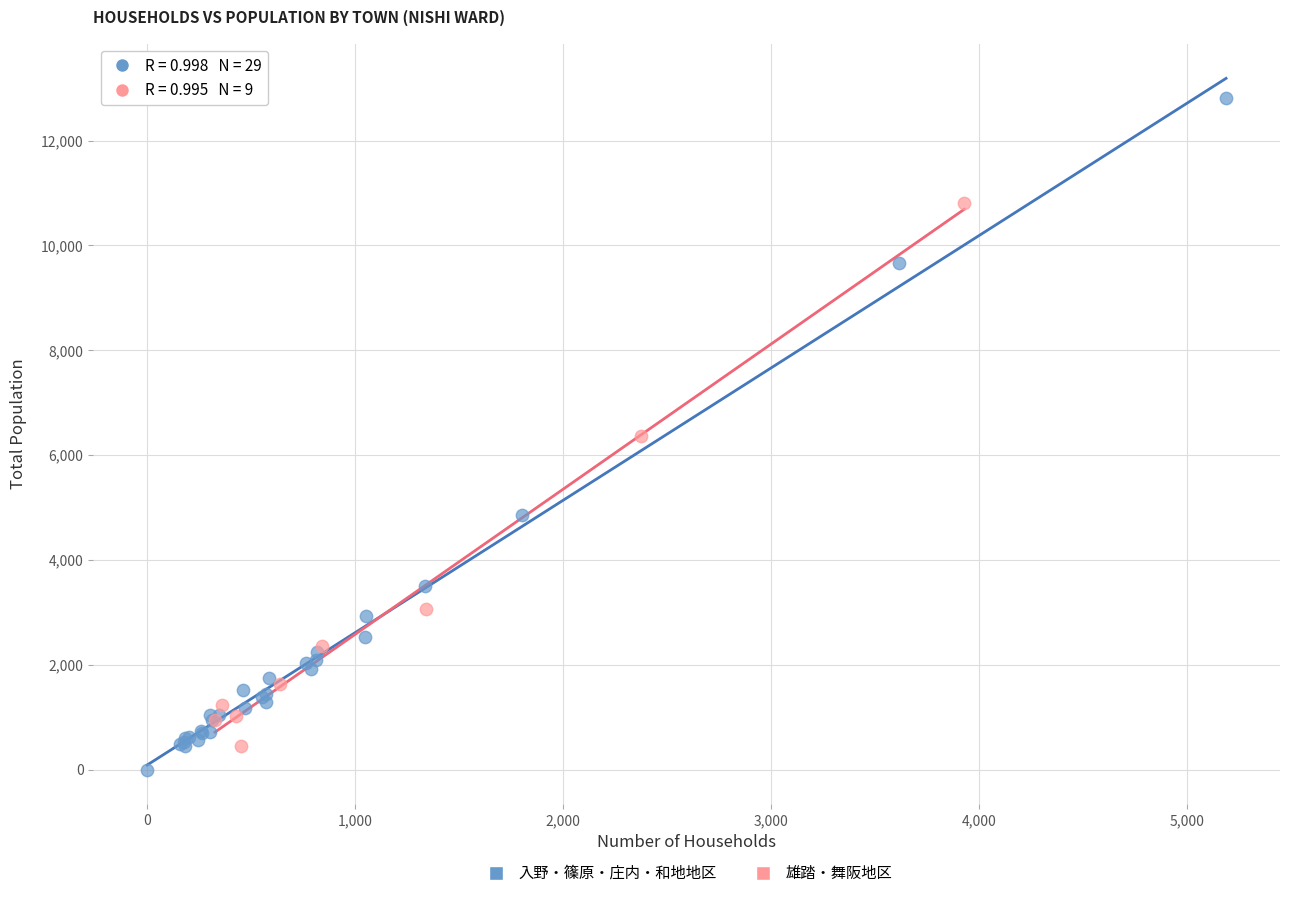

Which series has the largest Y range (max minus min)?

入野・篠原・庄内・和地地区